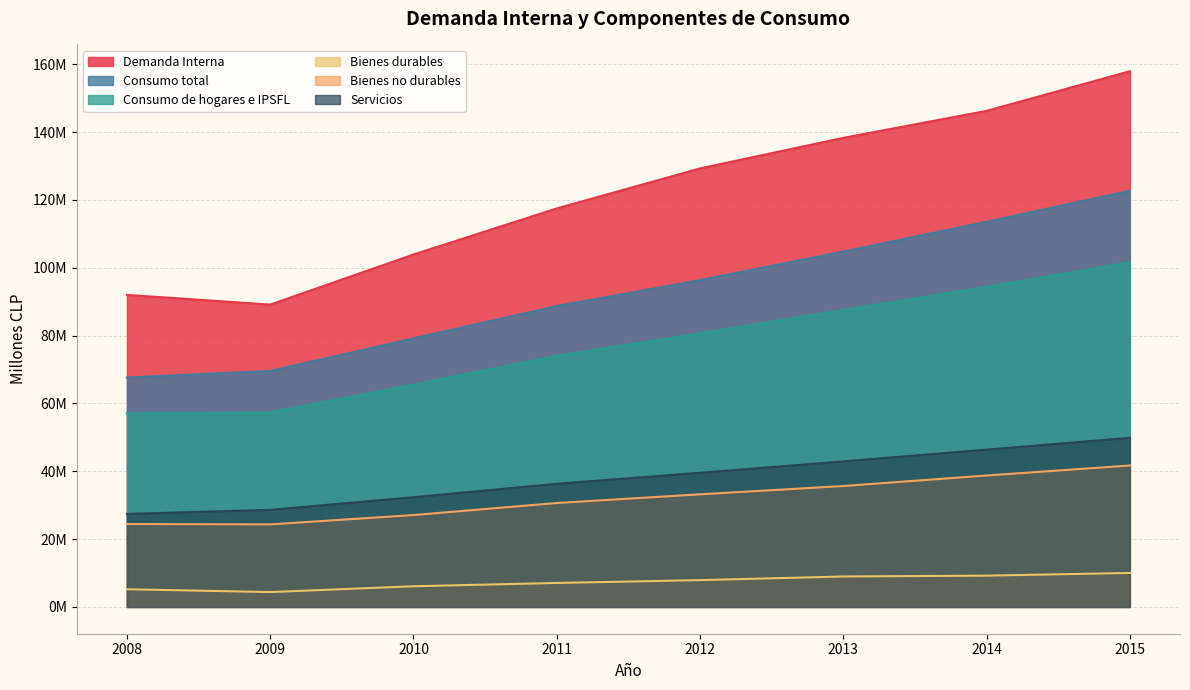

At which category does Bienes durables reach its first local valley?

2009